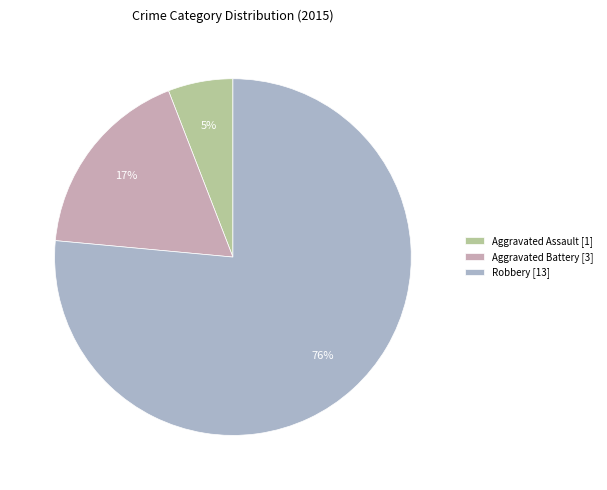

True or false: Robbery accounts for 91% of the total.

False